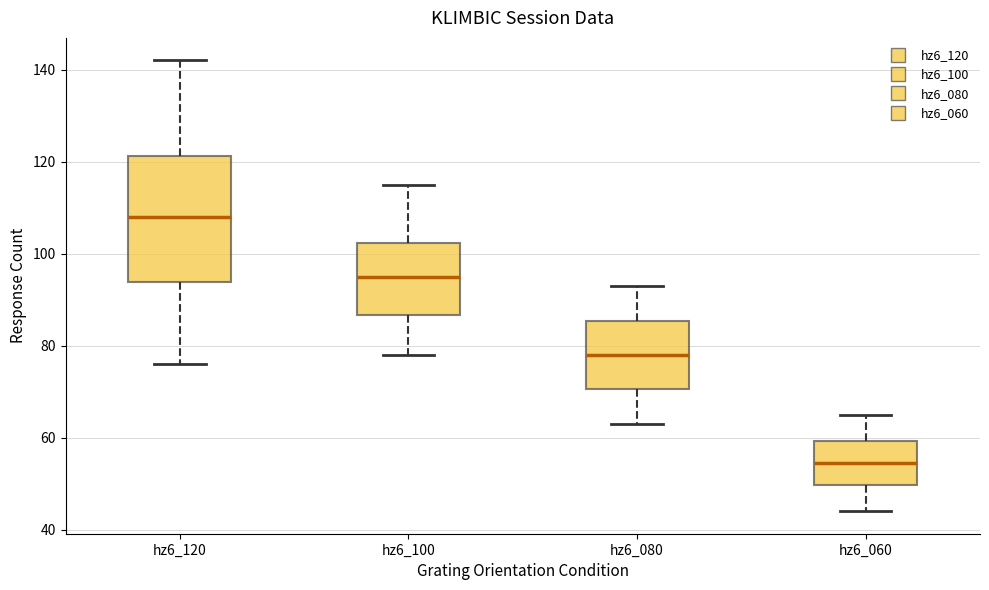

Comparing the boxes themselves (not the whiskers), which one is the tallest?

hz6_120